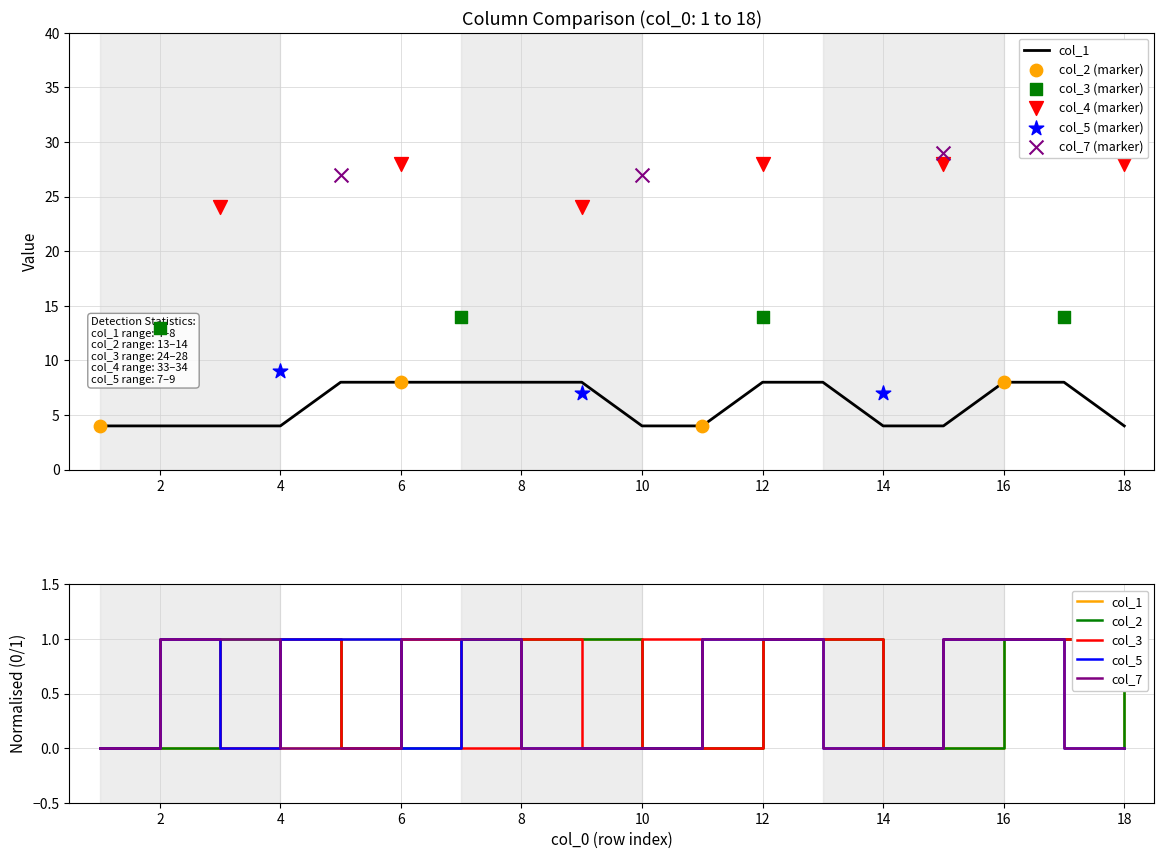

At which category is the sum across all series the highest?

12